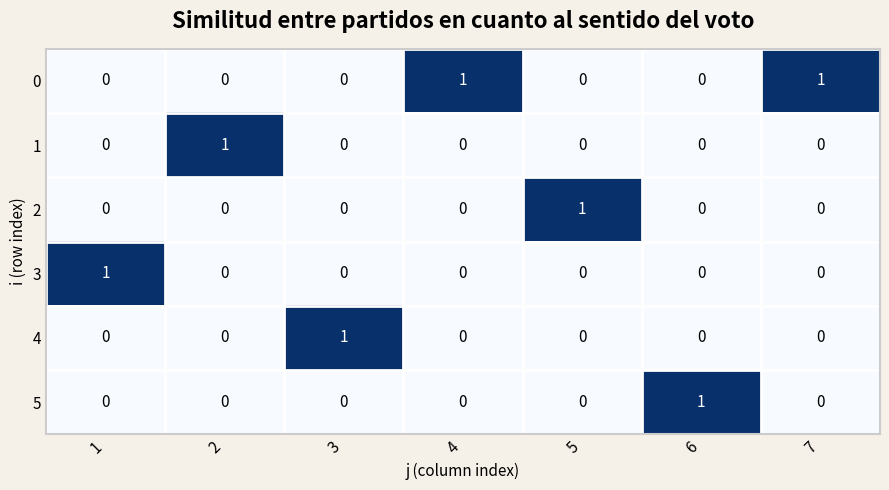

What is the total value across all series at 1?

1